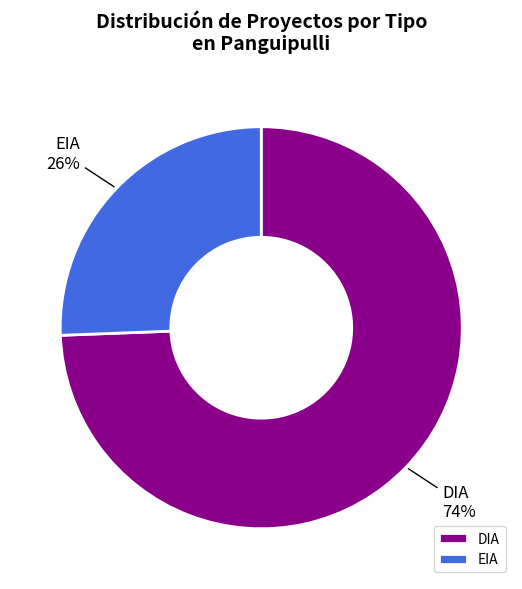

Do EIA and DIA together represent more than half of the pie?

Yes